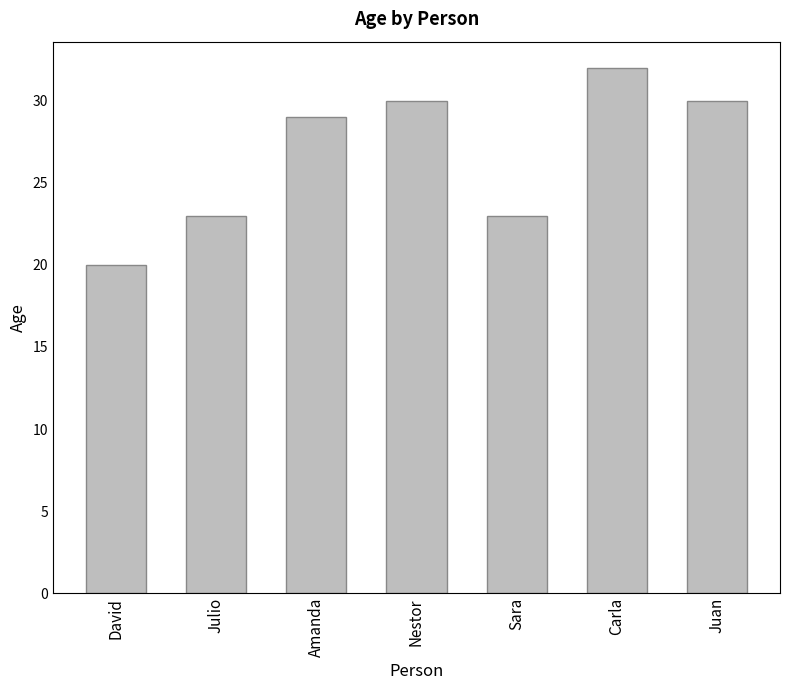

Read the value at Amanda.

29